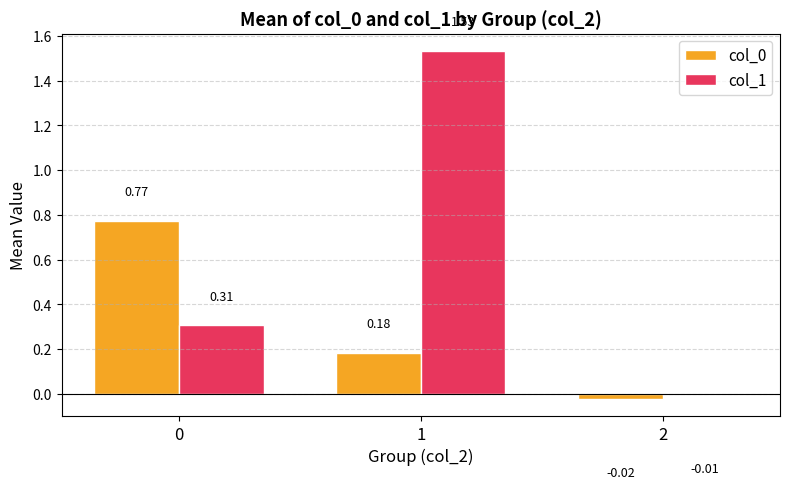

Is the value of col_1 at 2 greater than the value of col_0 at 1?

No